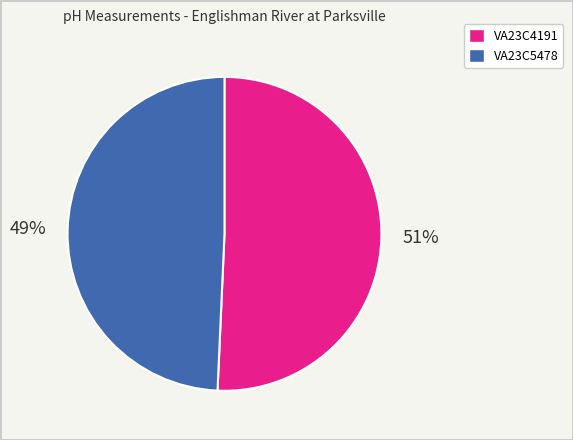

Combined, do VA23C5478 and VA23C4191 account for over 50%?

Yes